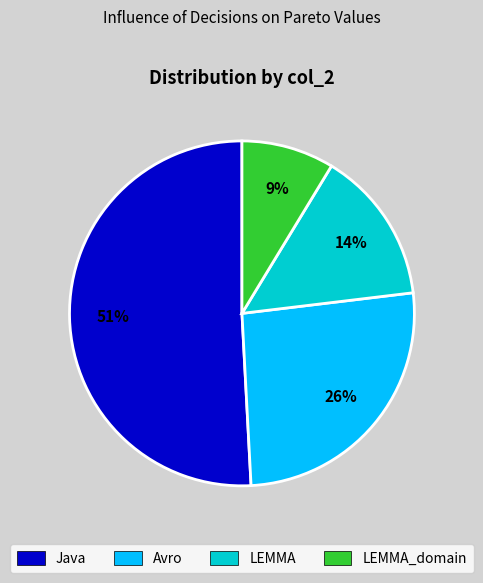

Count the number of slices in the pie.

4